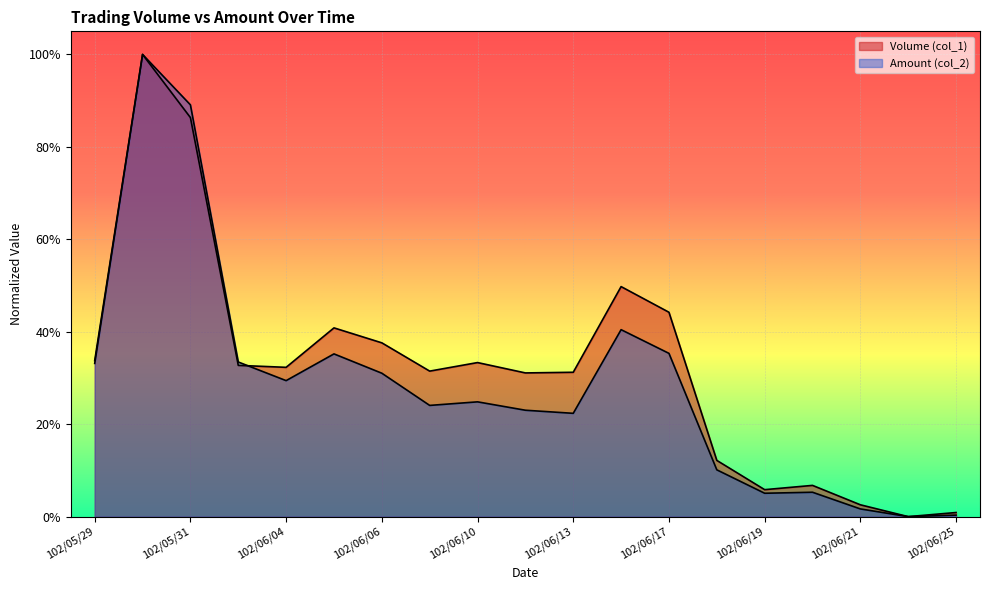

What is the difference between the second highest and minimum values in the Amount (col_2) series?

0.9